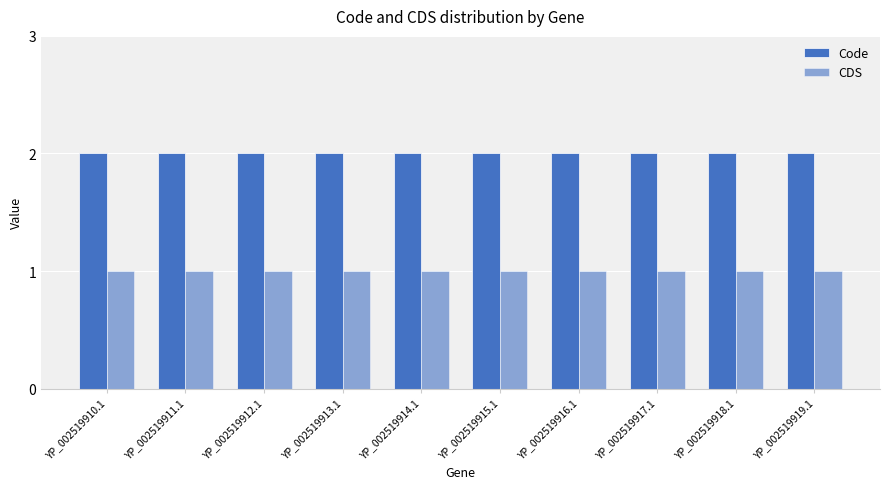

Are the bars horizontal?

No